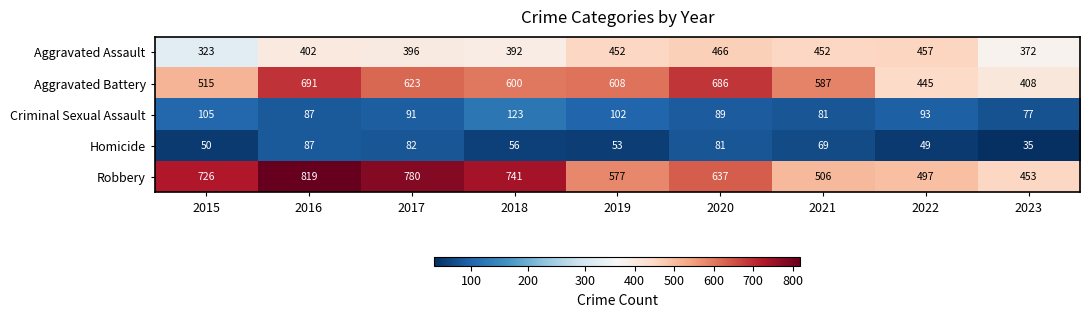

At which label does Criminal Sexual Assault first exceed 91?

2015